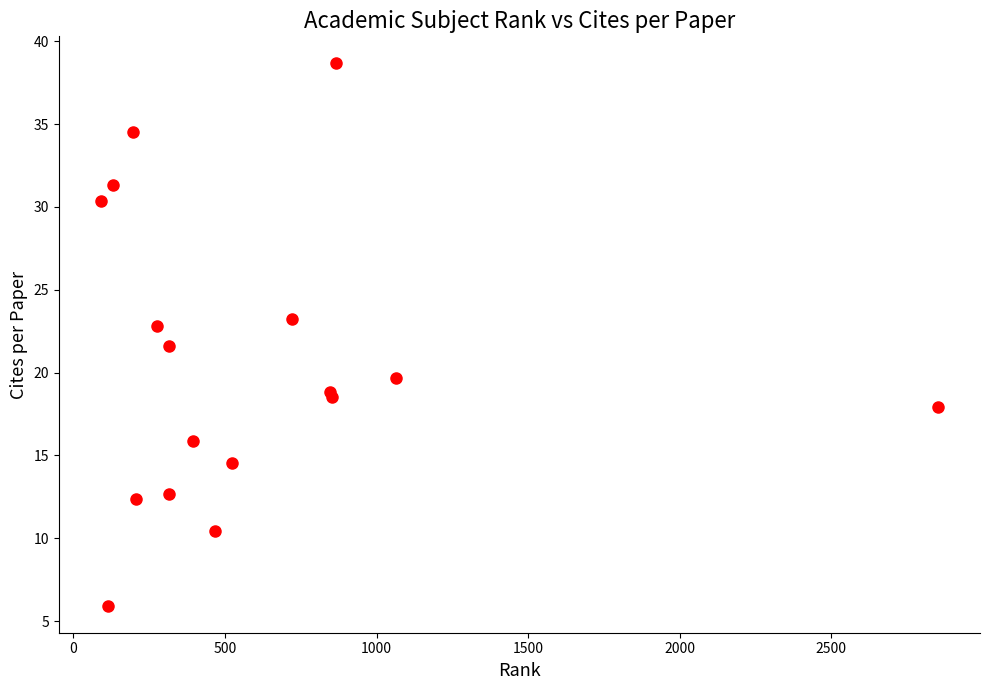

What Y value in the scatter plot is closest to 22?

21.6